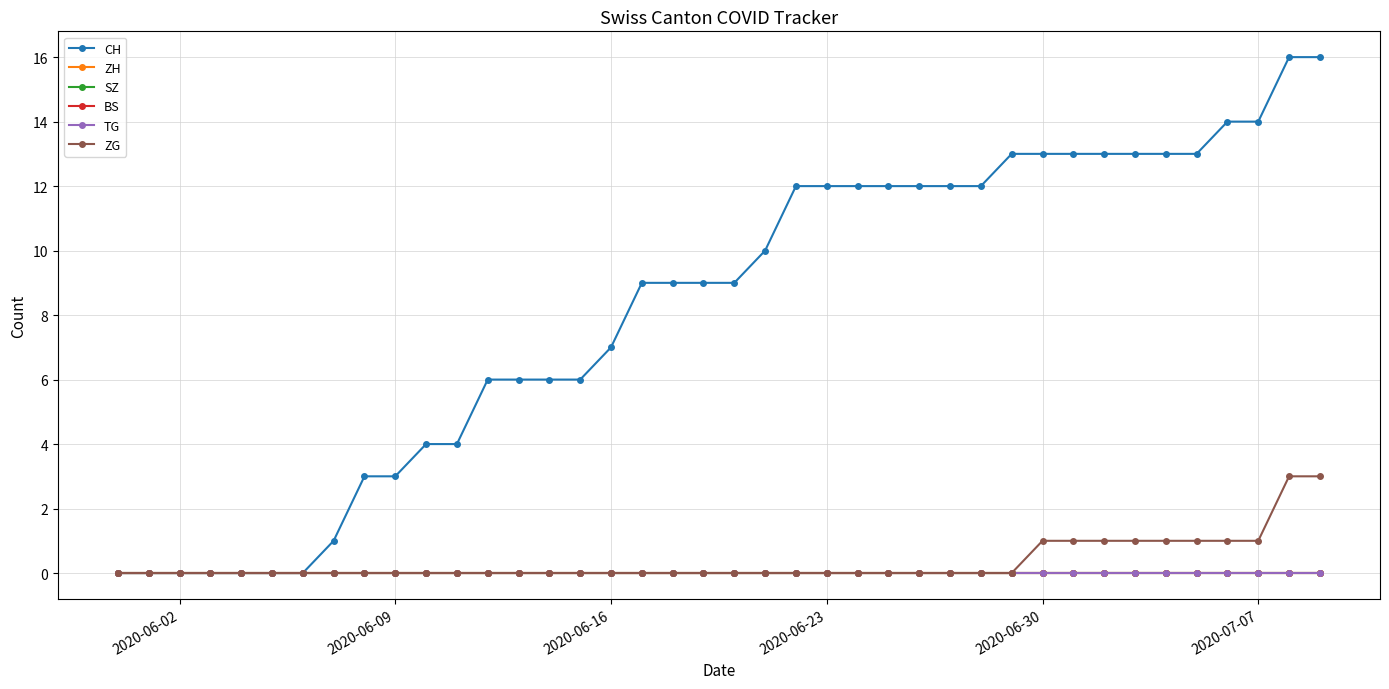

Is this an area chart (filled region under the line)?

No